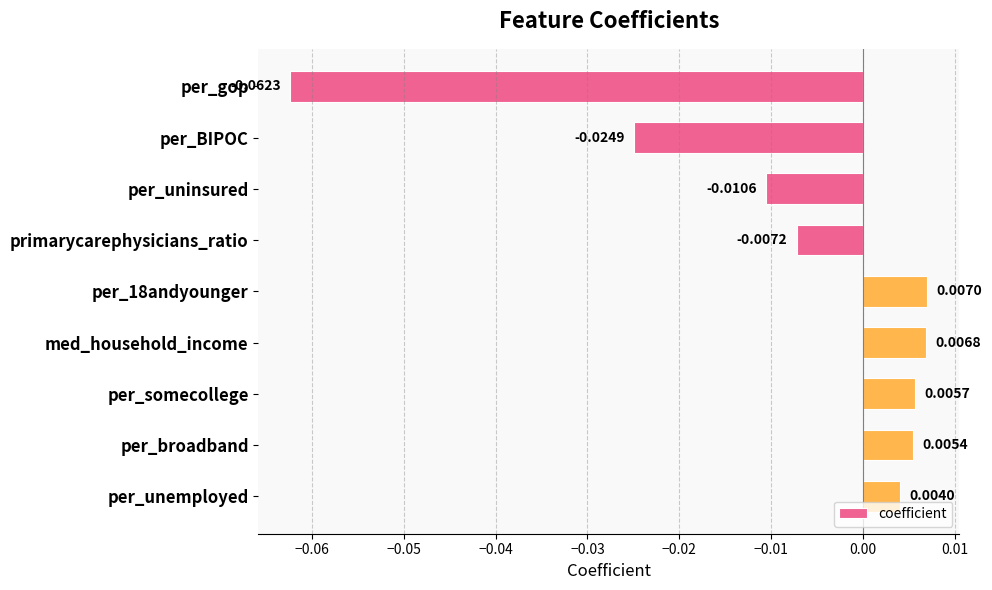

What is the label of the 3rd bar from the bottom?

per_somecollege